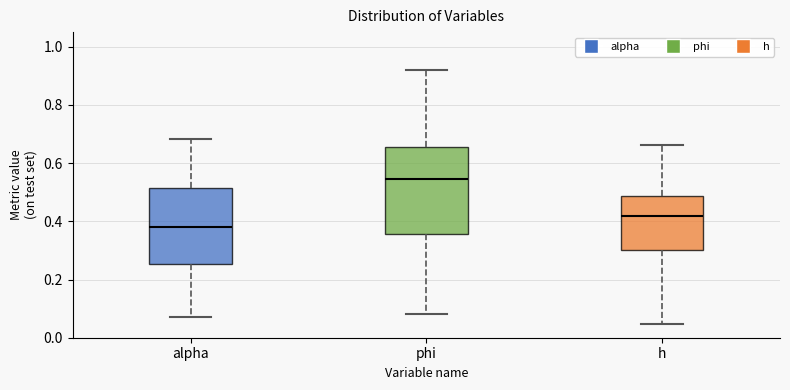

Where does the upper whisker of the box for h end on the y-axis? The values are not printed on the chart, so give them approximately, as read against the axis.

0.66